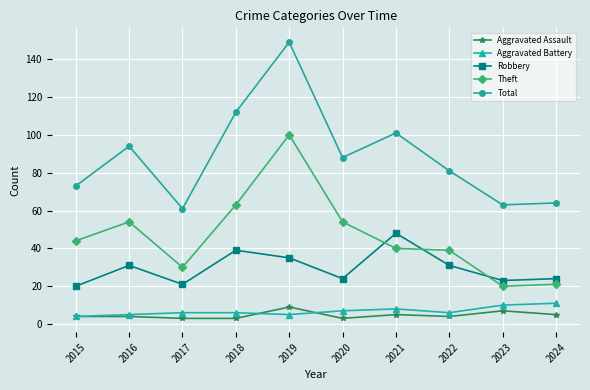

Between 2017 and 2019, which series saw the biggest shift?

Total